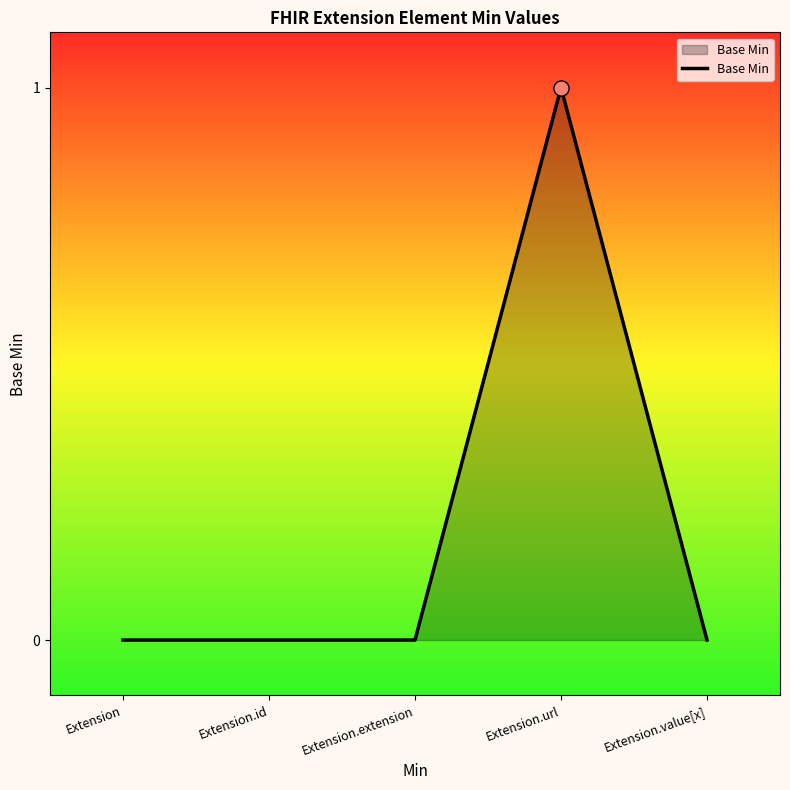

Between Extension.url and Extension.id, which is larger?

Extension.url